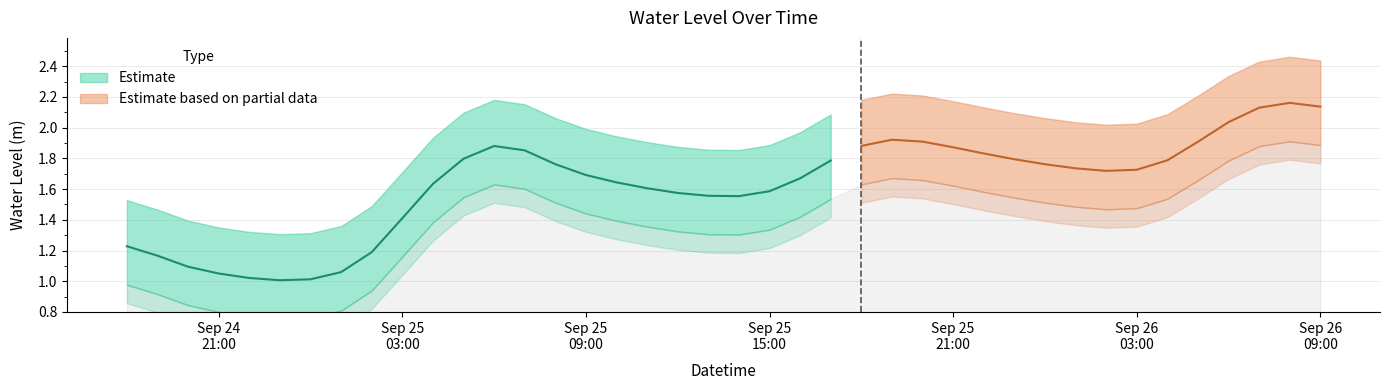

Between 2024-09-25 20:00:00 and 2024-09-24 22:00:00, which is larger?

2024-09-25 20:00:00